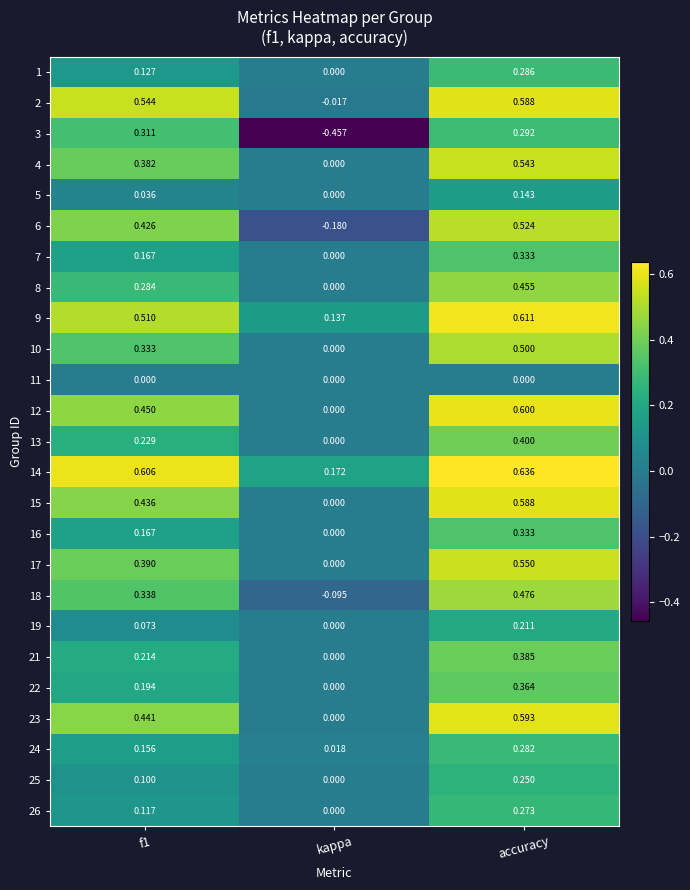

Which category has the lowest value in the 10 series?

kappa